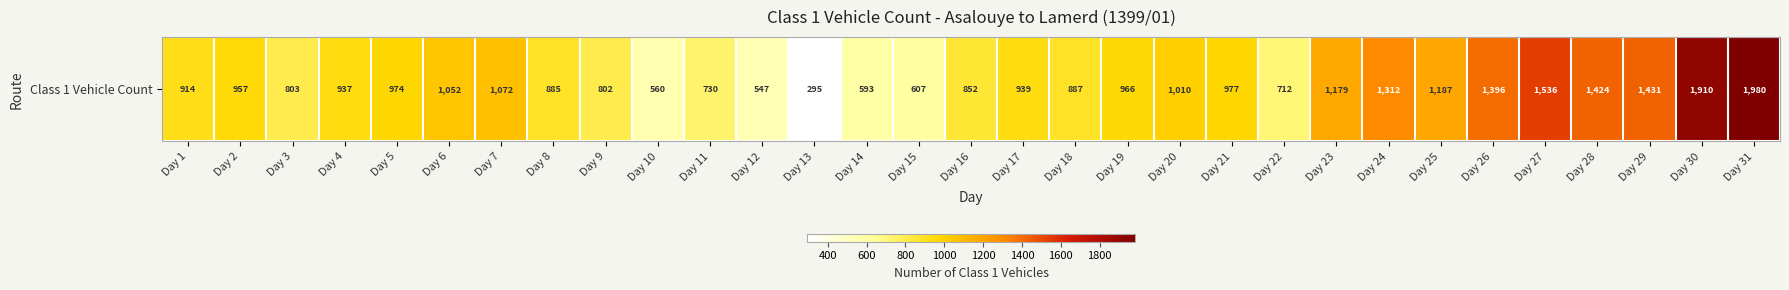

Which category has the lowest value across all series?

Day 13